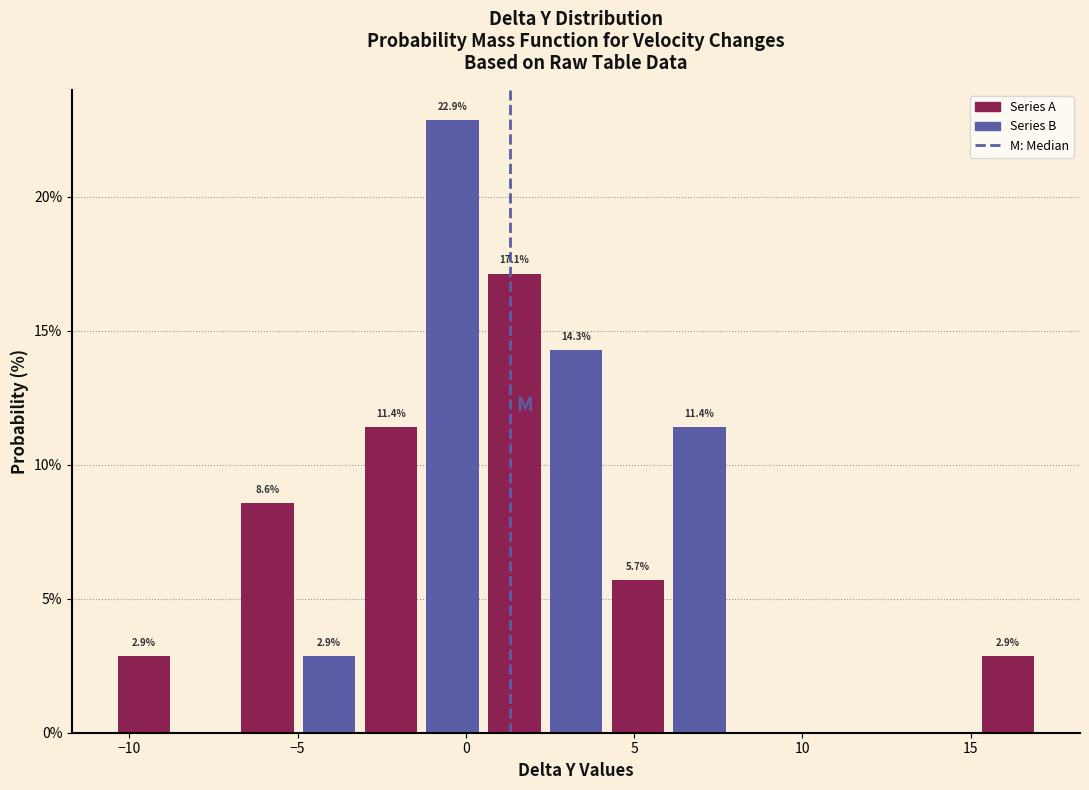

Around what value on the x-axis is the tallest bar? Give the approximate position of its centre, as read against the axis.

-0.5